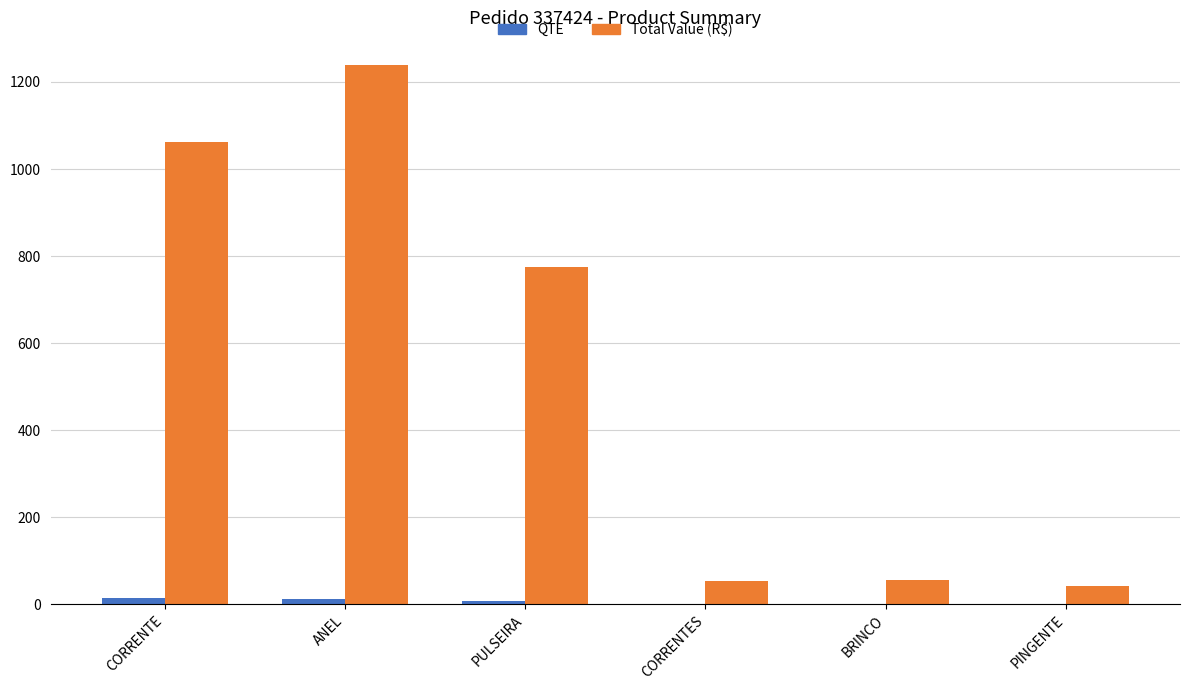

What is the difference between the Total Value (R$) values at PINGENTE and CORRENTES?

12.4